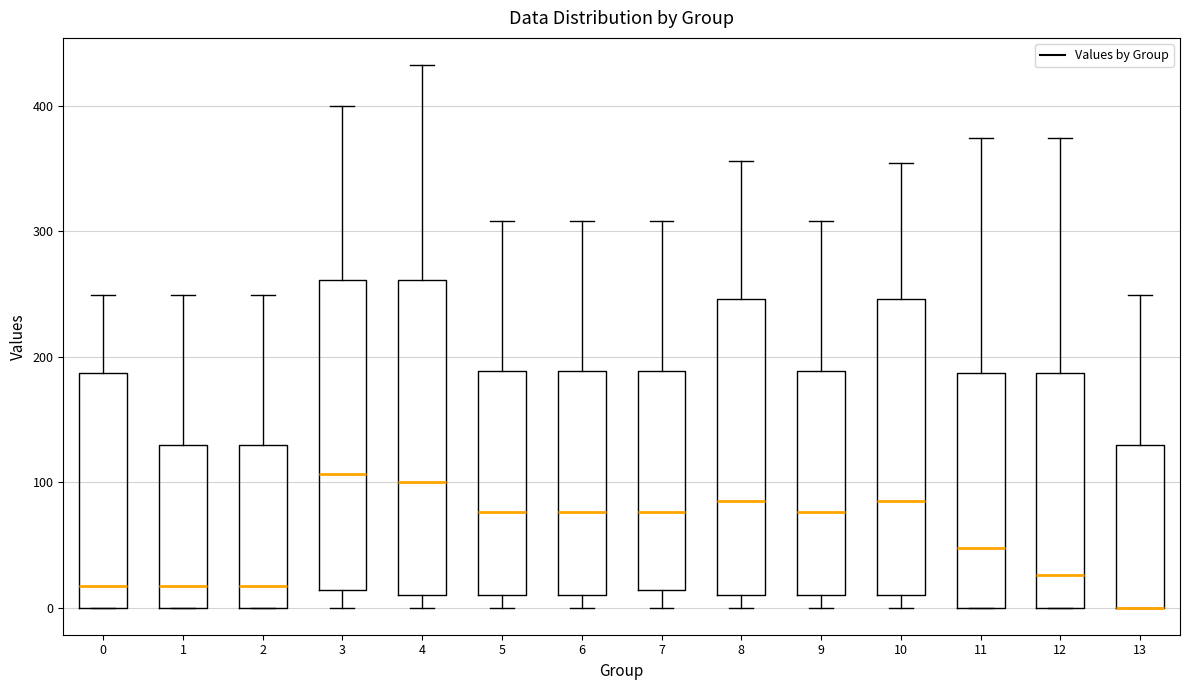

Where does the lower whisker of the box at x = 5 end on the y-axis? The values are not printed on the chart, so give them approximately, as read against the axis.

0